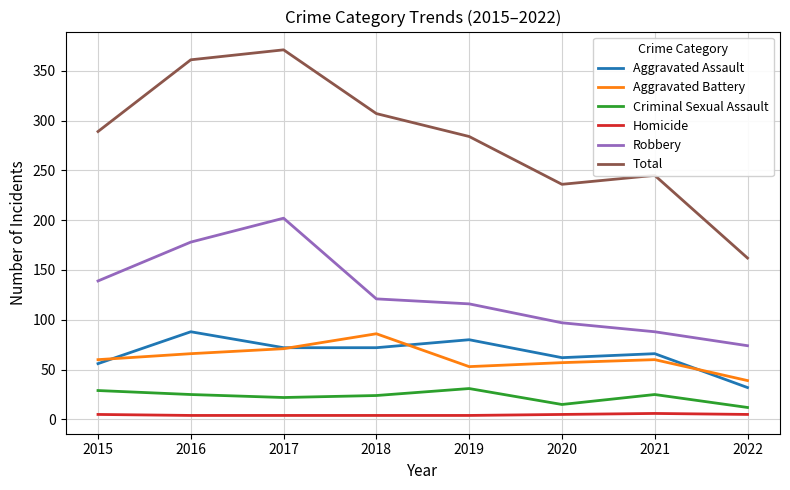

At which label does Criminal Sexual Assault first exceed 25?

2015